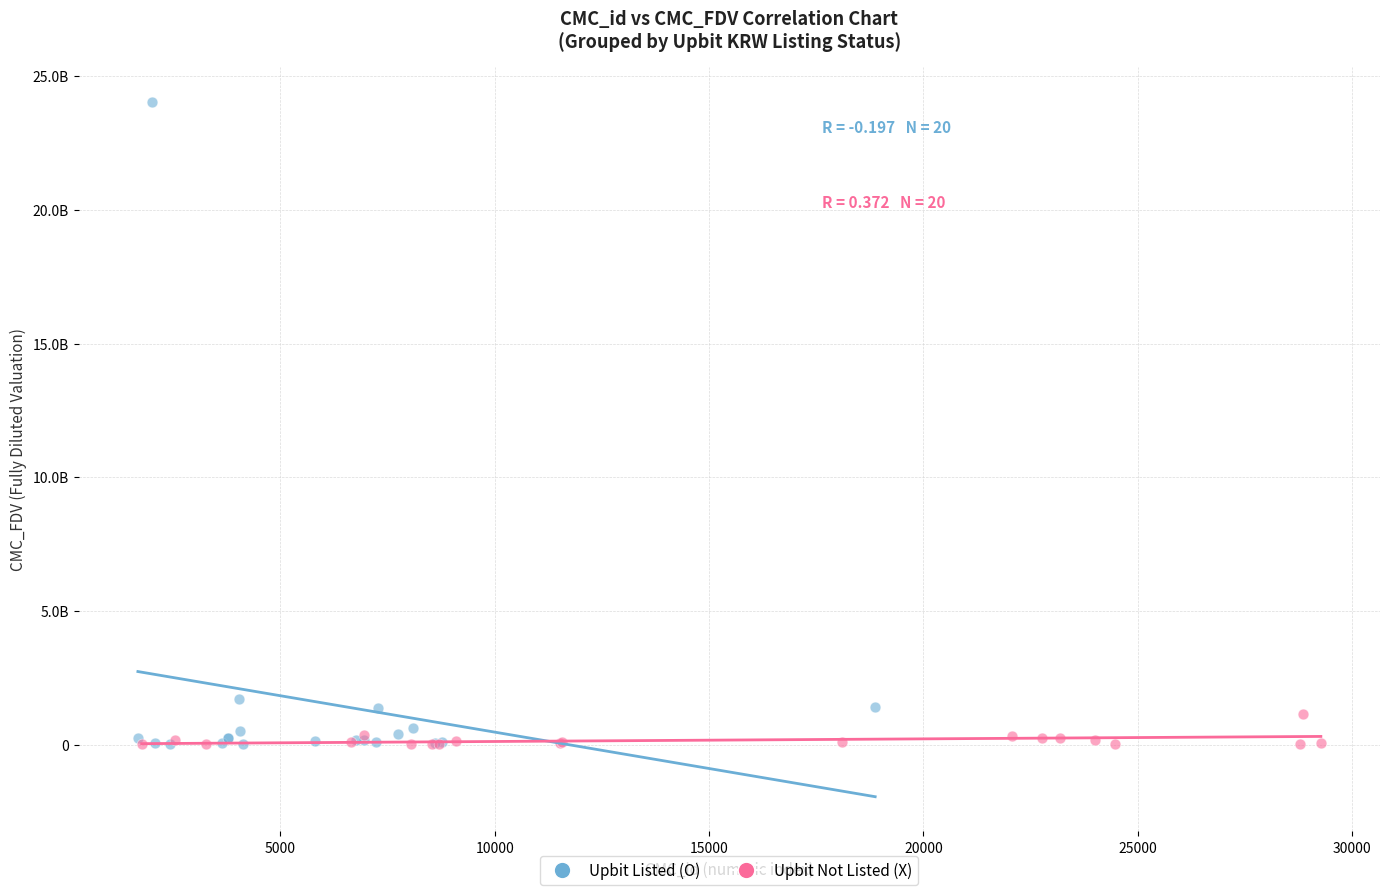

What are all the series names shown in the legend?

Upbit Listed (O), Upbit Not Listed (X)